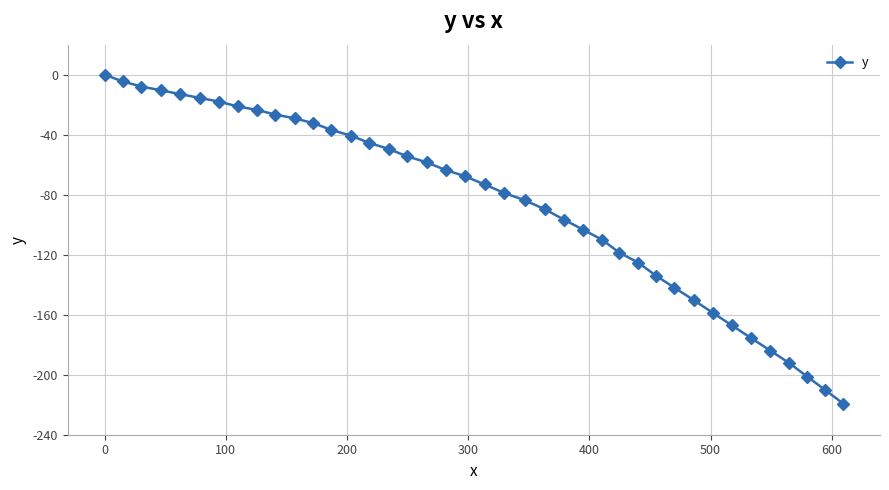

What is the value of the 35th point from the left?

-175.5